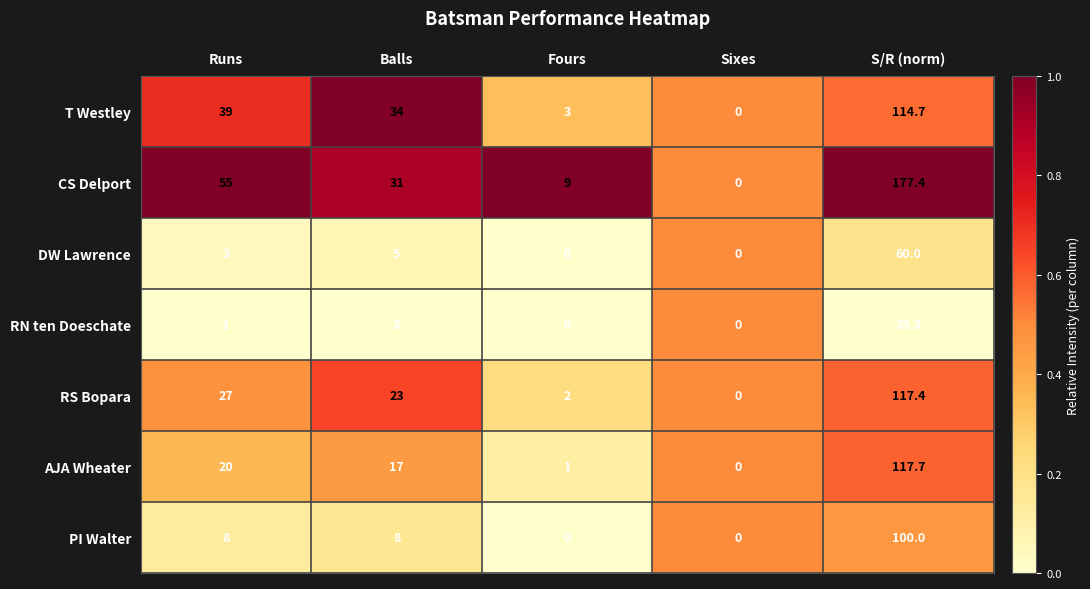

At which label is T Westley closest to 57?

Runs